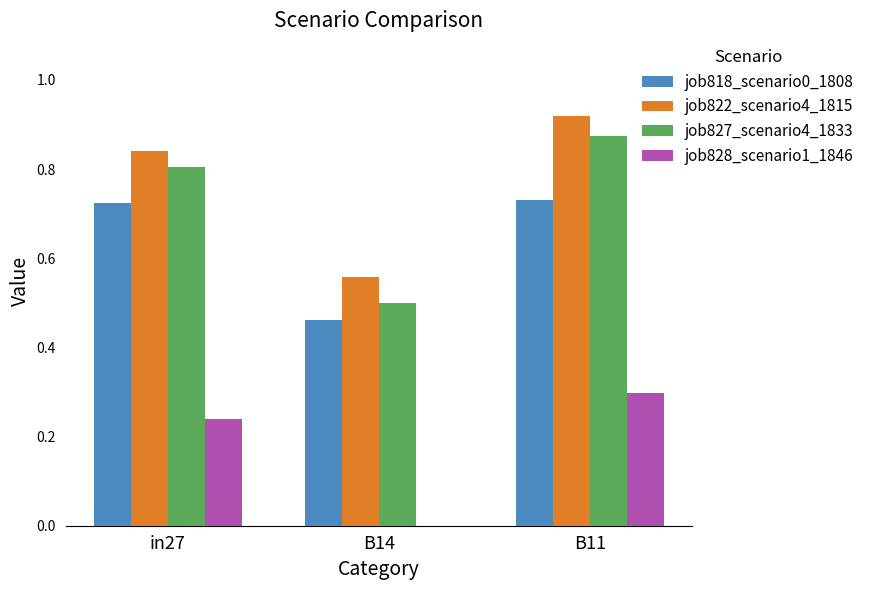

What is the sum of all job818_scenario0_1808 values?

1.9